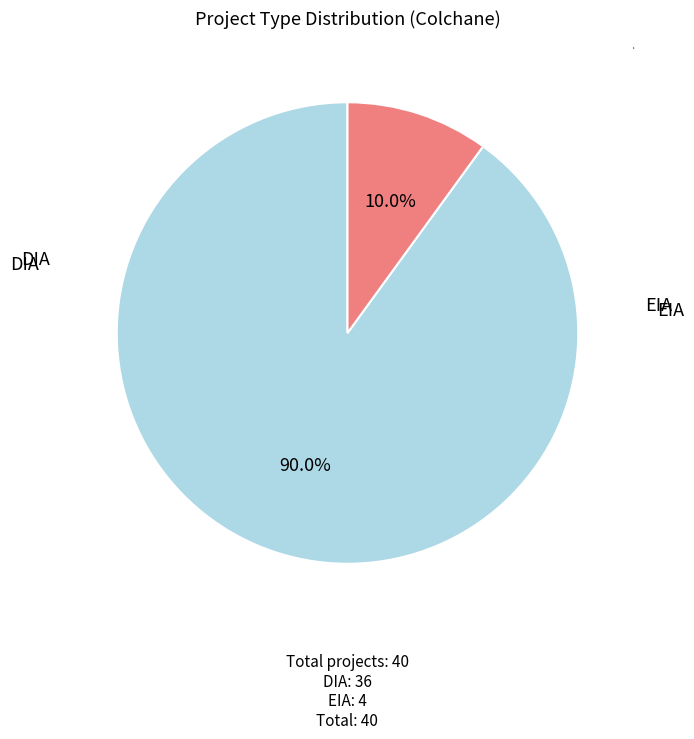

Does any single category account for the majority?

Yes